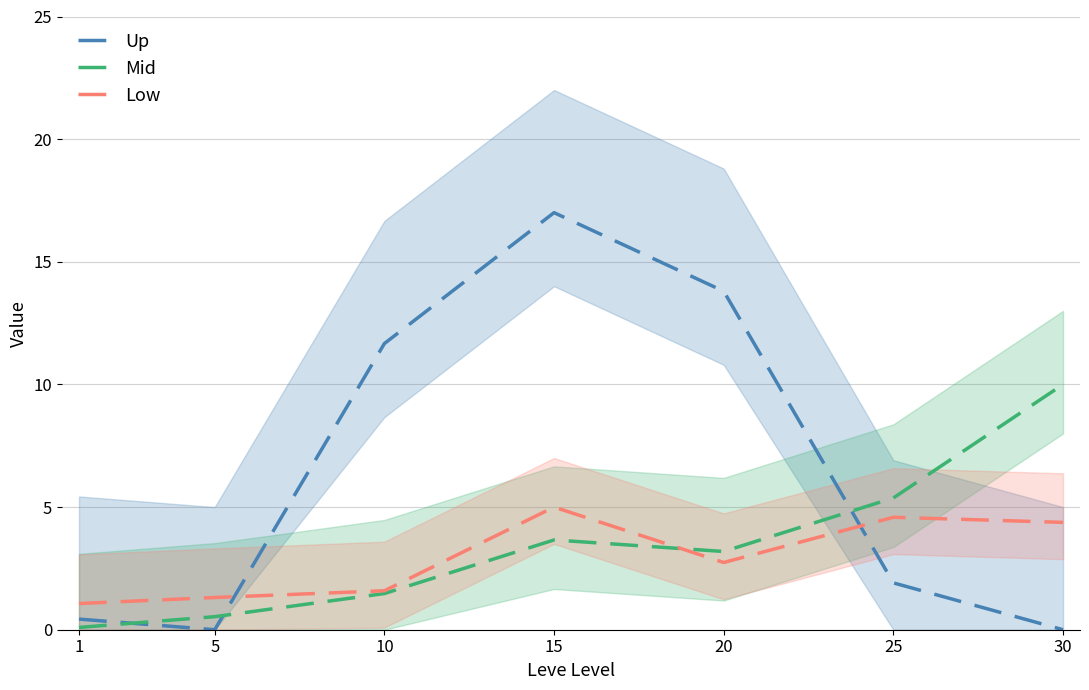

At 1, list the series in order from smallest to largest.

Mid, Up, Low